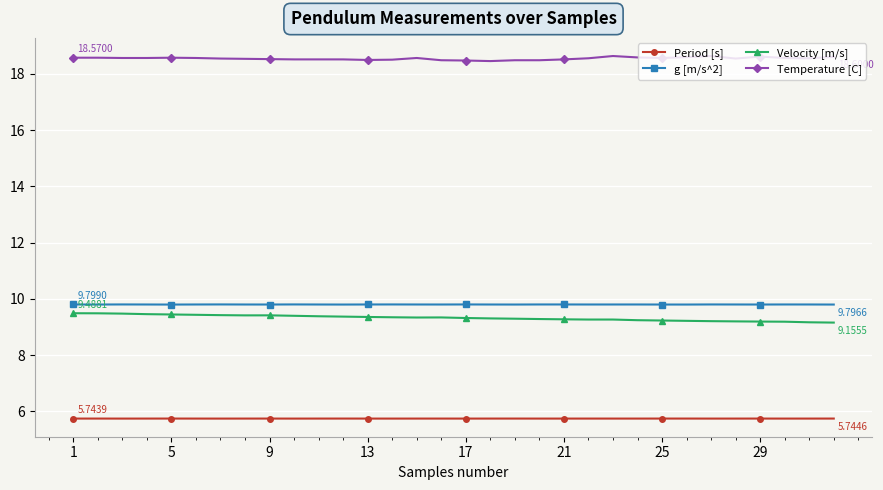

True or false: Period [s] and g [m/s^2] cross at least once.

False